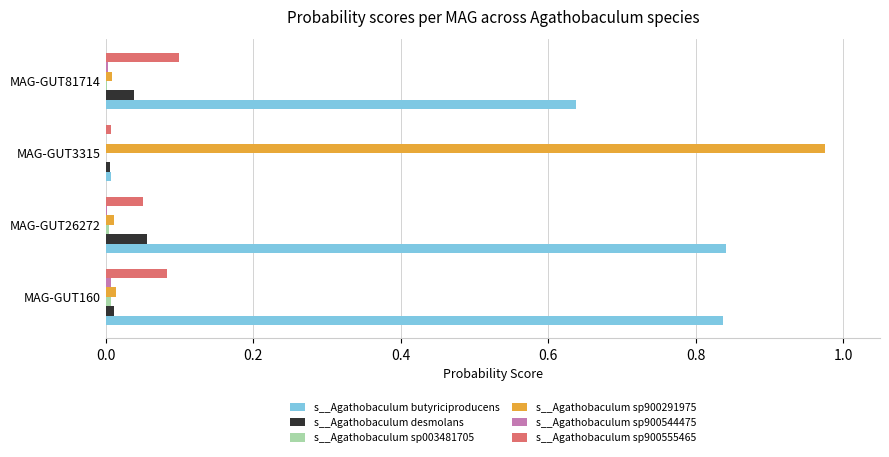

Which series has the largest total across all categories?

s__Agathobaculum butyriciproducens